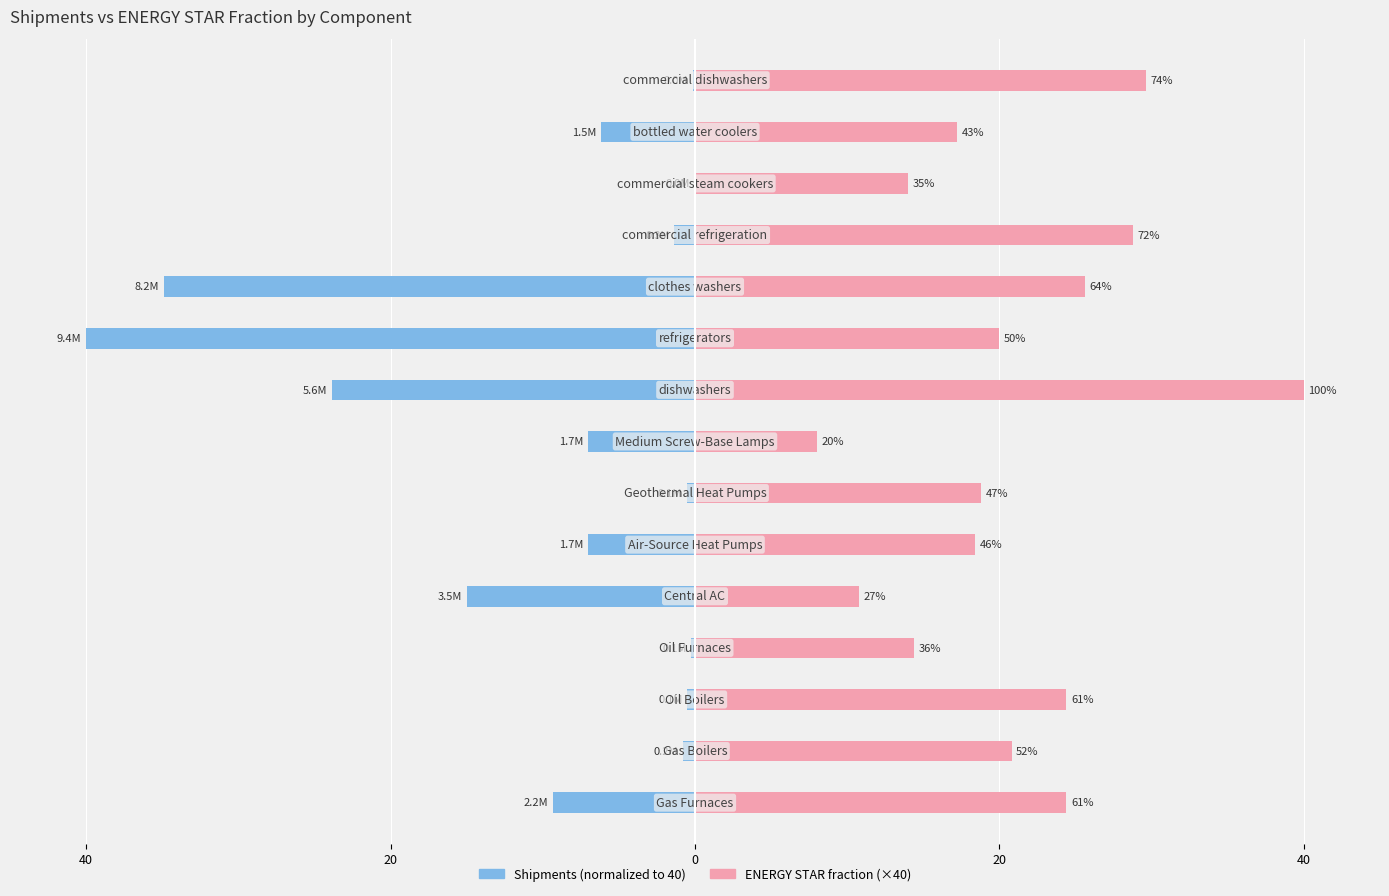

Reading right to left, extract all data points from this chart.

Shipments (normalized): -0.2	-6.2	-0.1	-1.3	-34.9	-40.0	-23.8	-7.1	-0.5	-7.0	-15.0	-0.2	-0.5	-0.8	-9.3
ENERGY STAR fraction (×40): 29.6	17.2	14.0	28.8	25.6	20.0	40.0	8.0	18.8	18.4	10.8	14.4	24.4	20.8	24.4